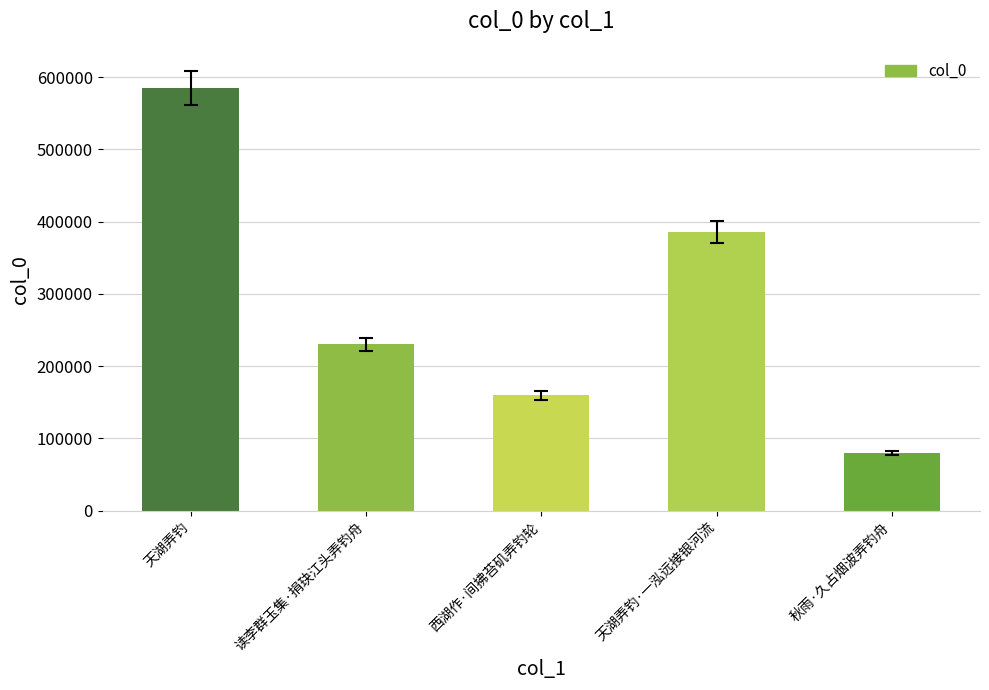

Count the values in the range 159632 to 385691.

3